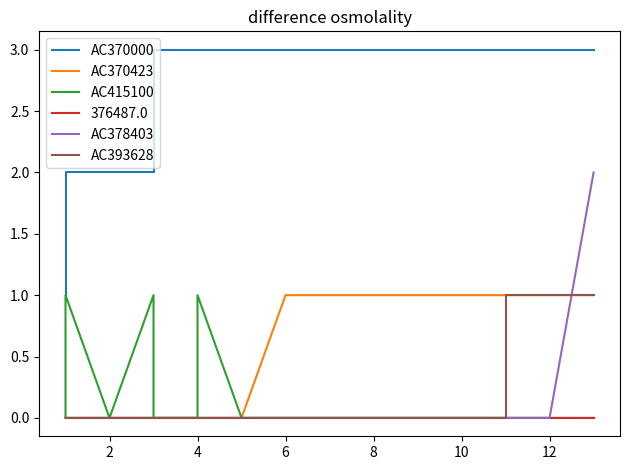

True or false: AC415100 has more than 1 interior local peaks.

True